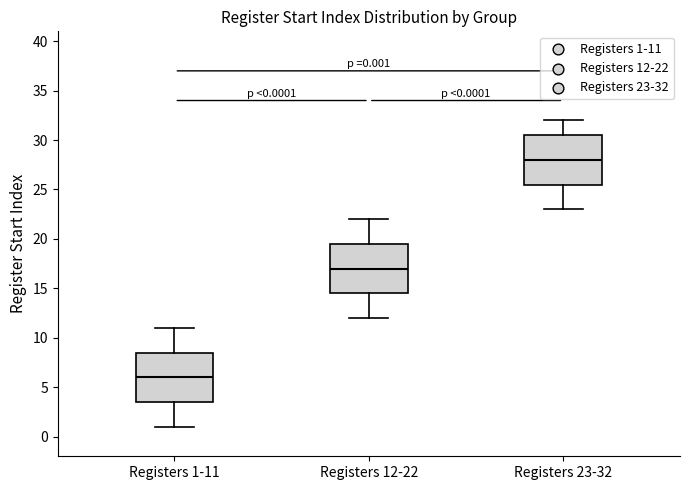

Which box's median line is the highest?

Registers 23-32